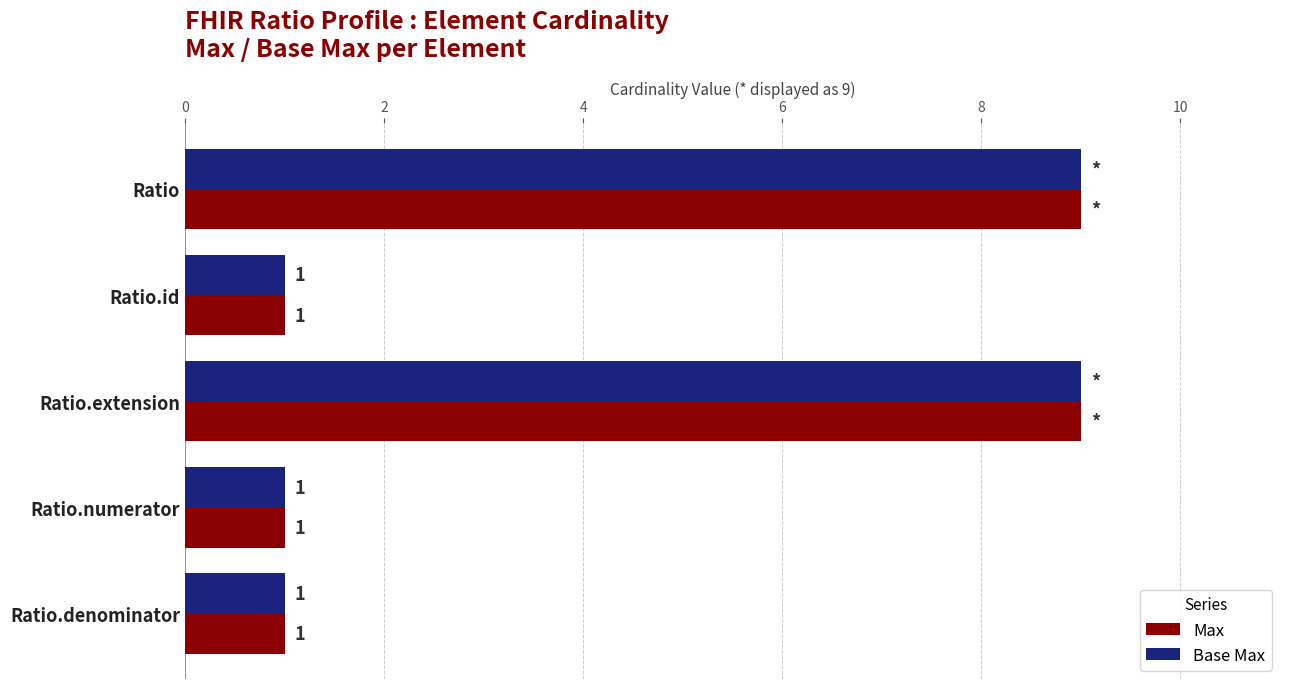

What is the difference between the maximum and minimum values in the Base Max series?

8